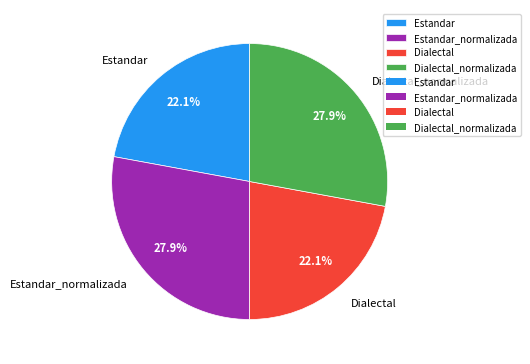

Approximately how many times larger is the value at Estandar compared to Dialectal_normalizada?

0.8